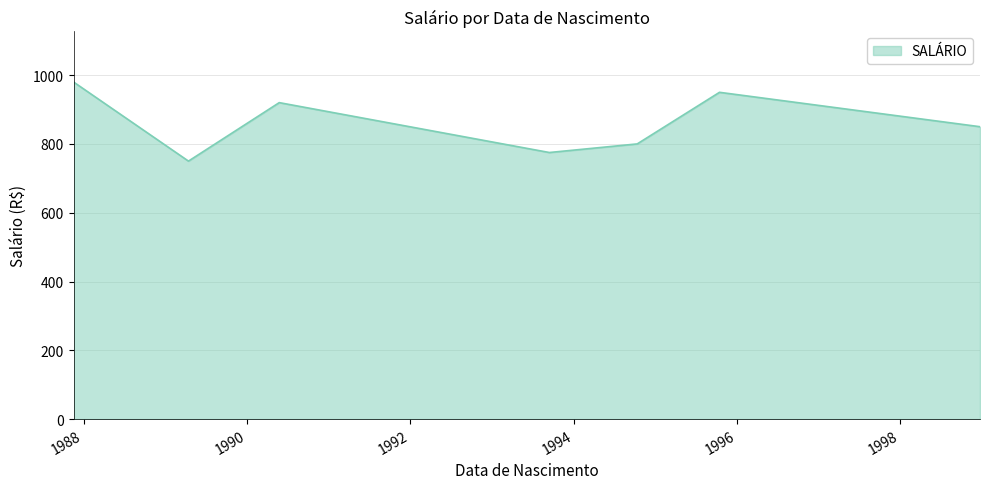

What is the difference between the maximum and second lowest values?

205